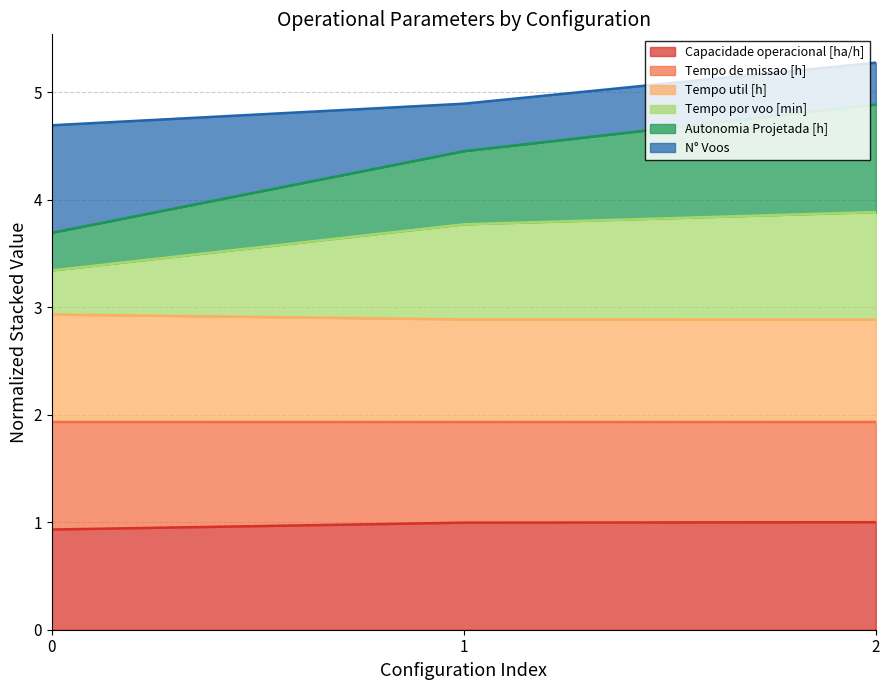

What is the total value across all series at 2?

5.3